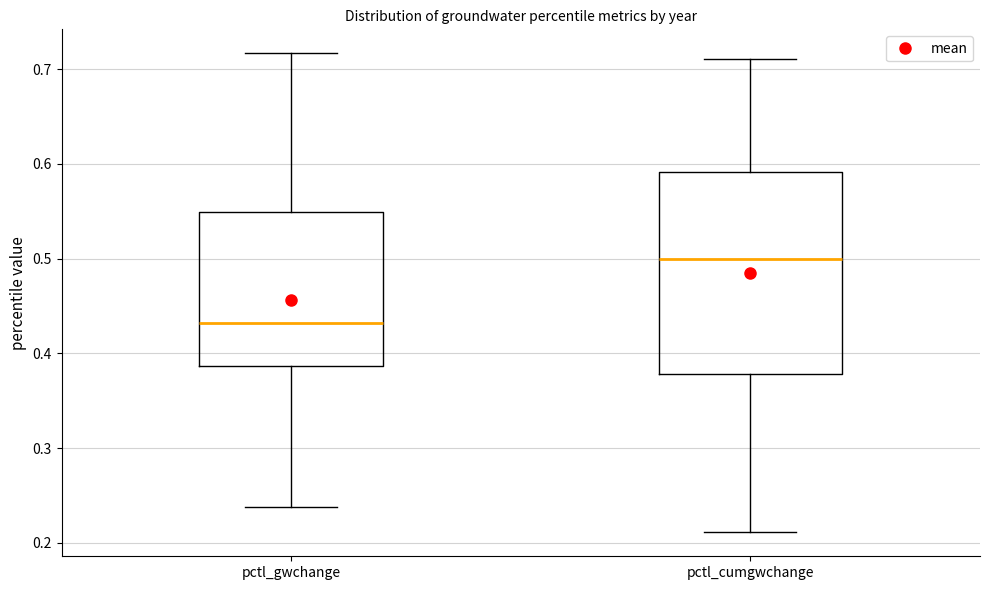

Where is the lower edge of the box for pctl_cumgwchange on the y-axis? The values are not printed on the chart, so give them approximately, as read against the axis.

0.38